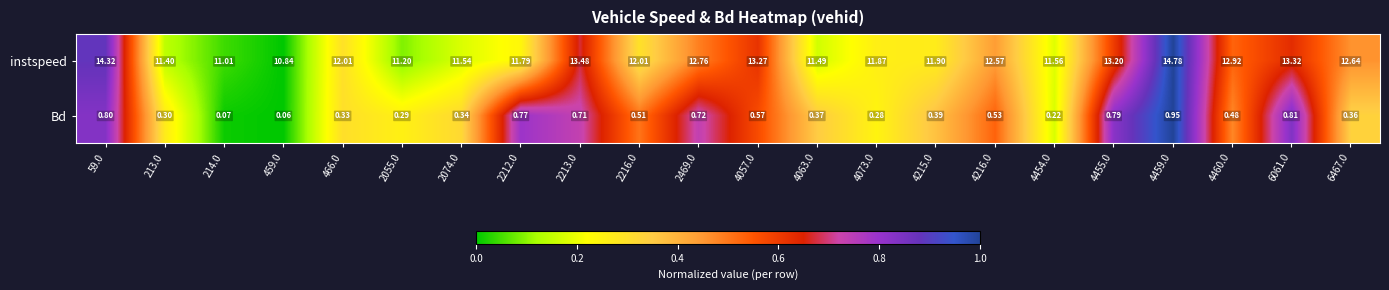

List the series in order of their overall mean, lowest first.

Bd, instspeed